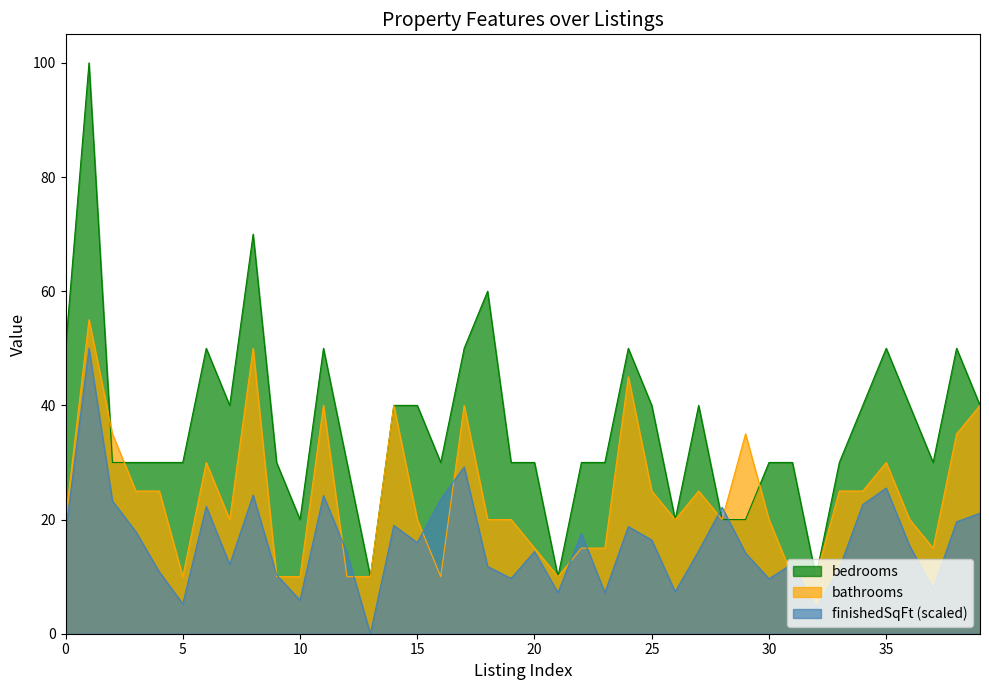

Is it true that finishedSqFt equals 5.2 at 5?

True